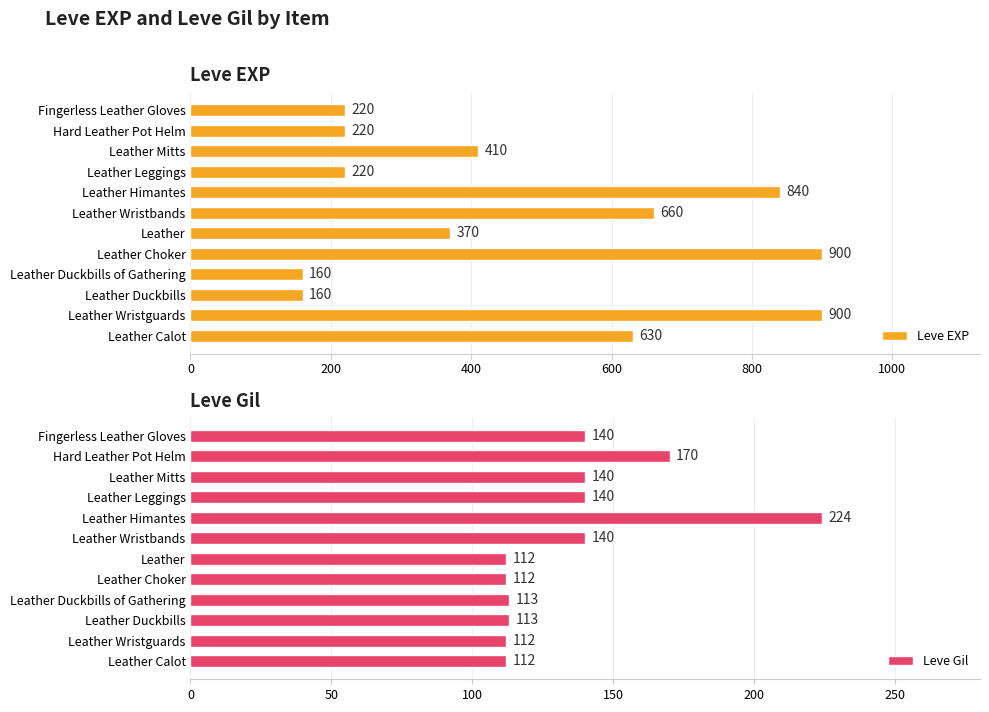

What is the smallest value displayed?

112